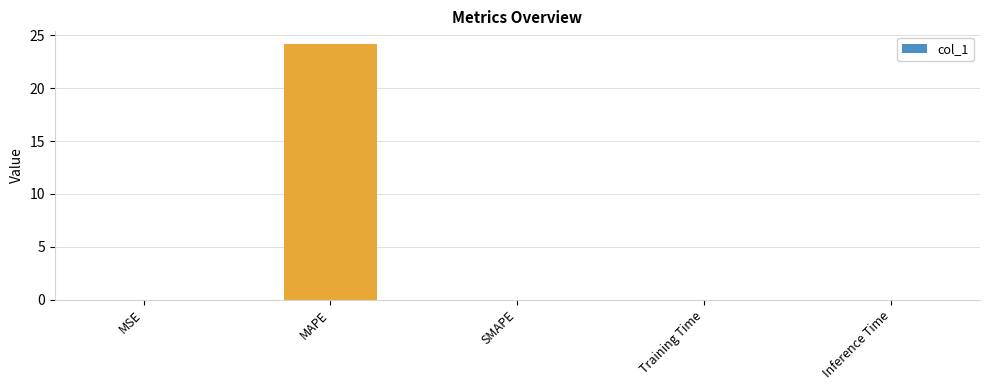

Which label corresponds to the largest value in the chart?

MAPE